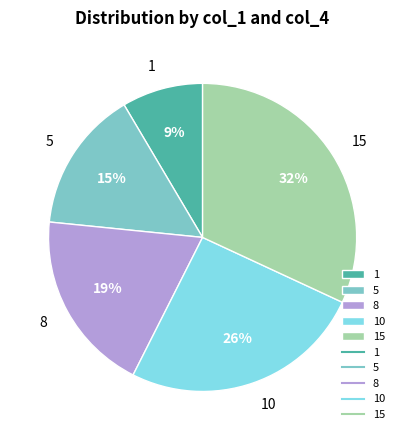

What is the largest slice in the pie chart?

15